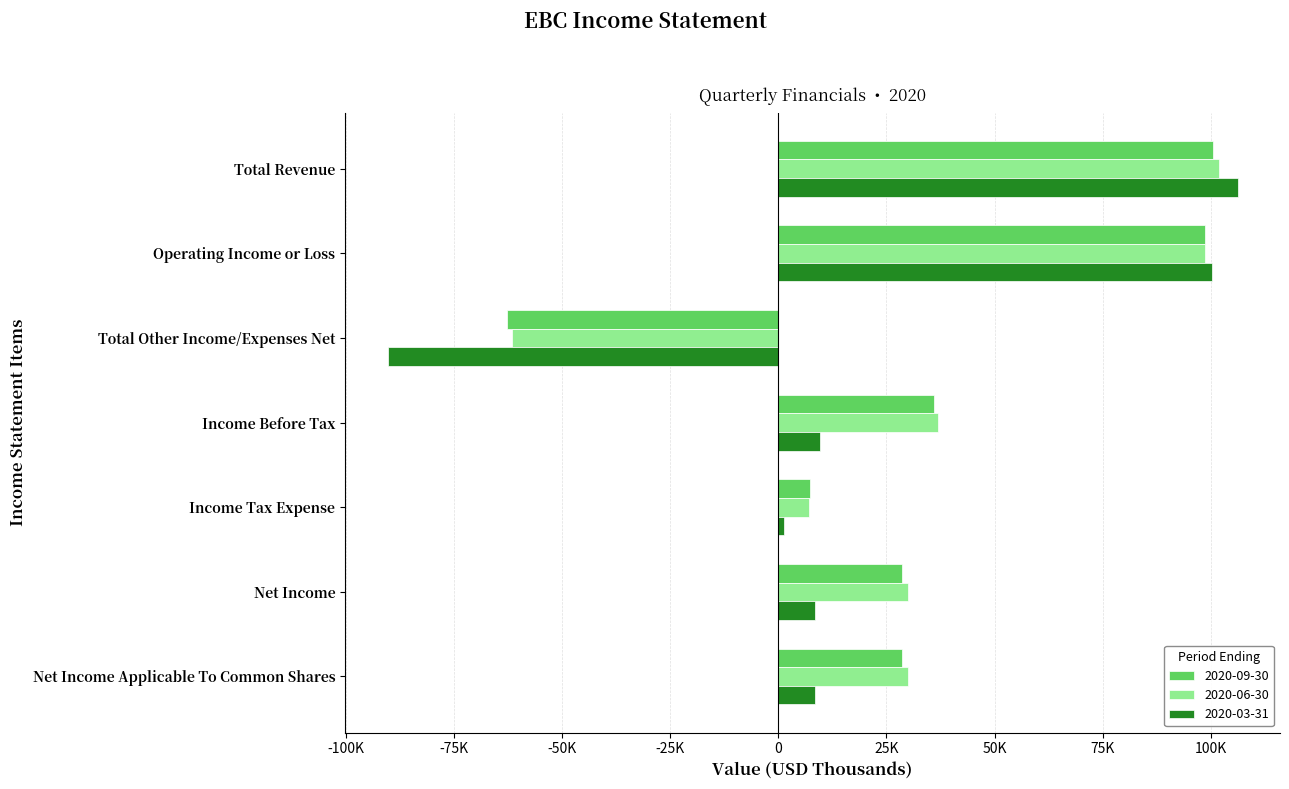

Which category has the highest value in the 2020-06-30 series?

Total Revenue